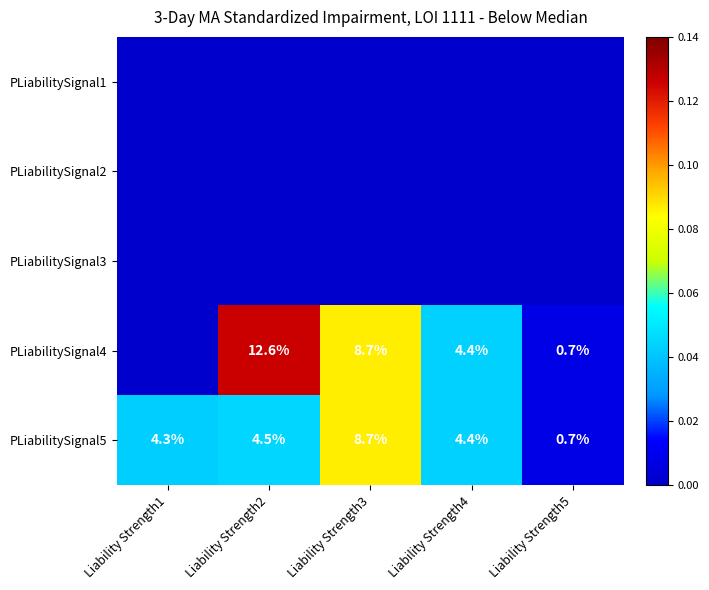

Which category has the lowest value across all series?

Liability Strength1